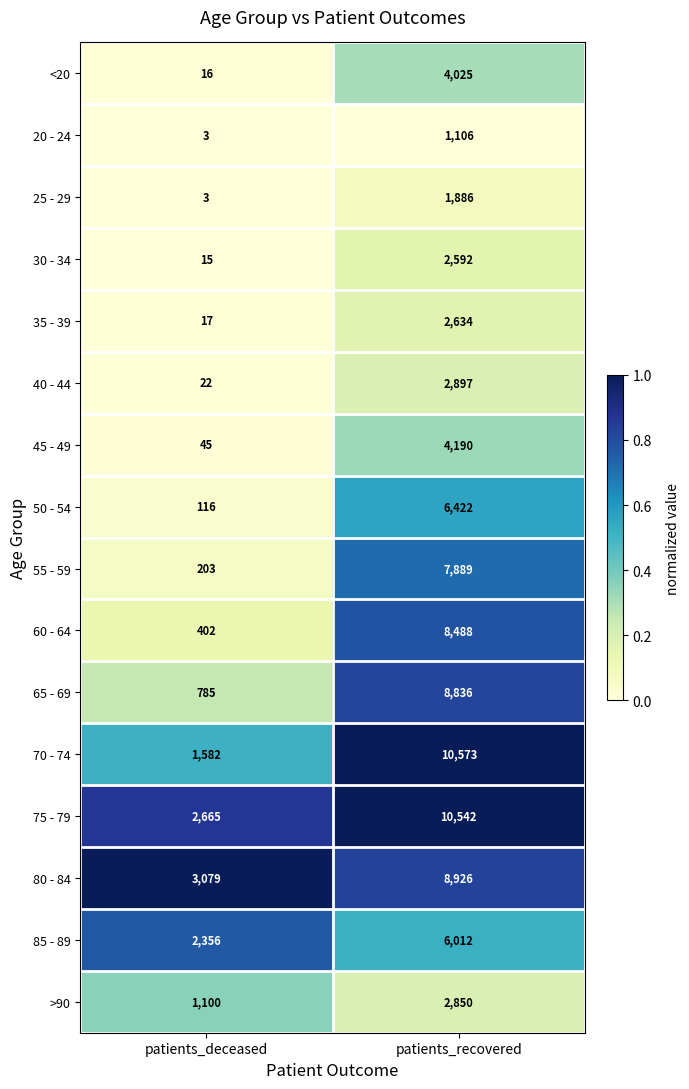

Which label corresponds to the smallest value in the chart?

patients_deceased